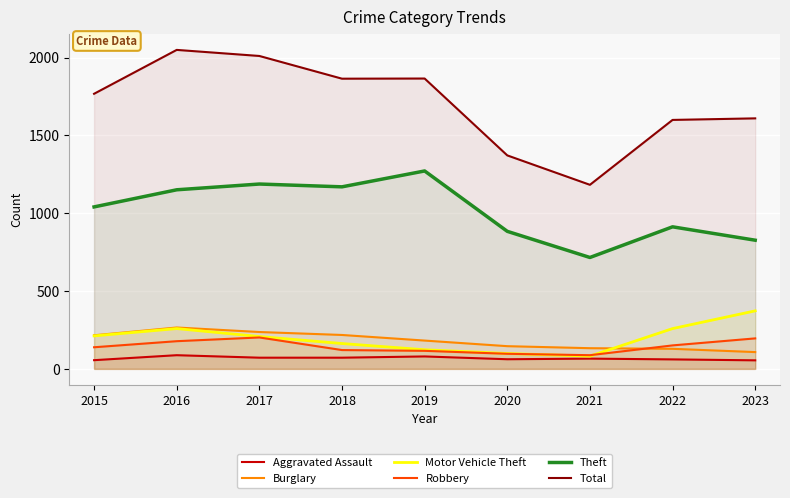

What is the value of the Aggravated Assault point at the 5th from the left?

80